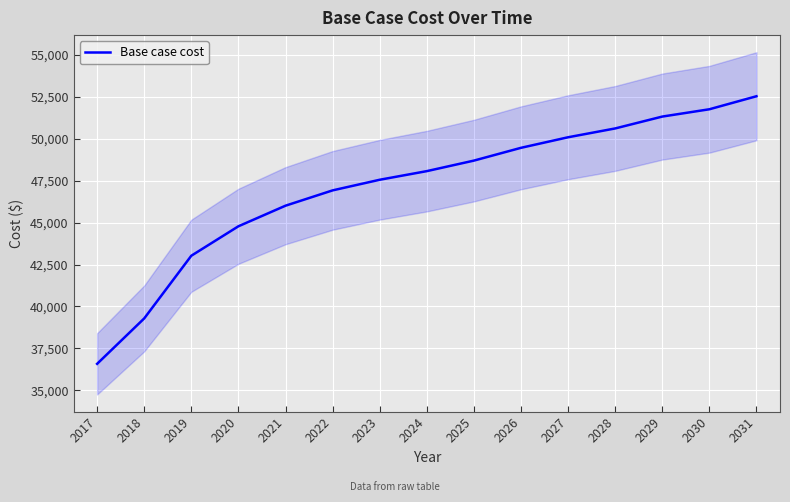

What is the sum of the values at 2019 and 2027?

93118.8